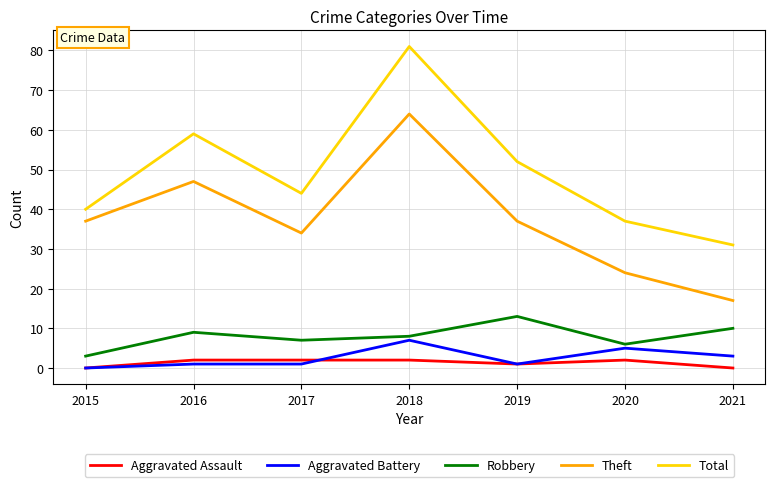

Reading left to right, transcribe all the data shown in this chart.

Aggravated Assault: 0	2	2	2	1	2	0
Aggravated Battery: 0	1	1	7	1	5	3
Robbery: 3	9	7	8	13	6	10
Theft: 37	47	34	64	37	24	17
Total: 40	59	44	81	52	37	31